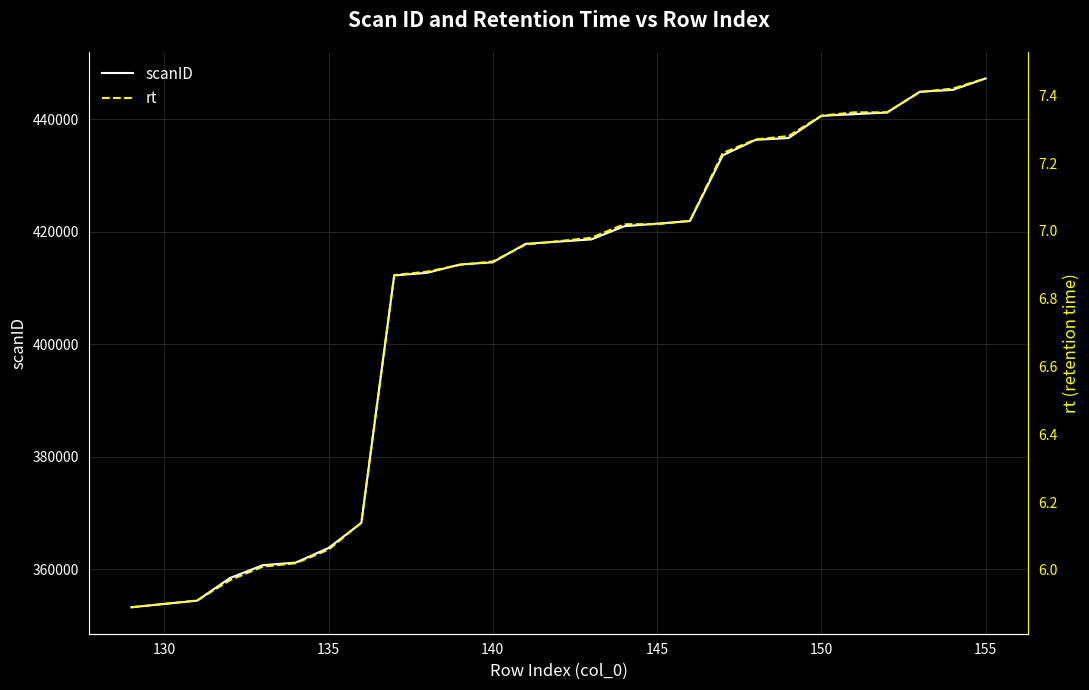

True or false: rt has a value of 2.2 at 9.

False